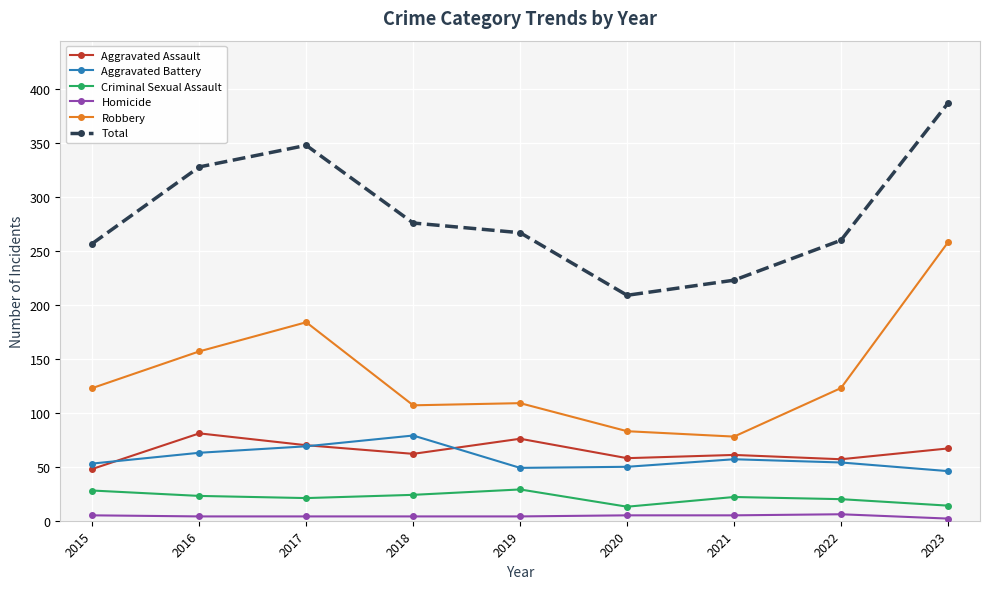

True or false: Criminal Sexual Assault and Homicide intersect in this chart.

False